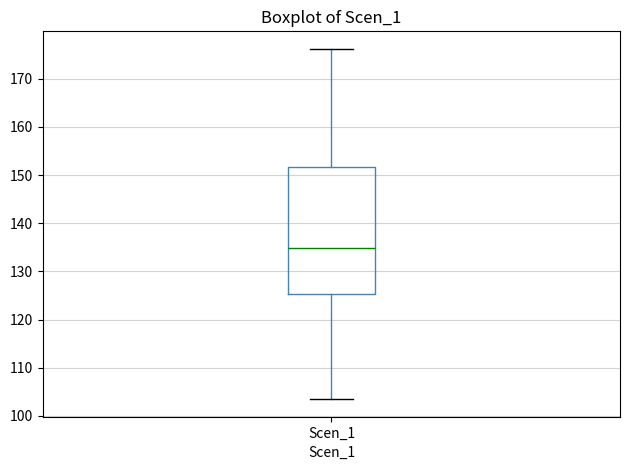

Where is the lower edge of the box for Scen_1 on the y-axis? The values are not printed on the chart, so give them approximately, as read against the axis.

125